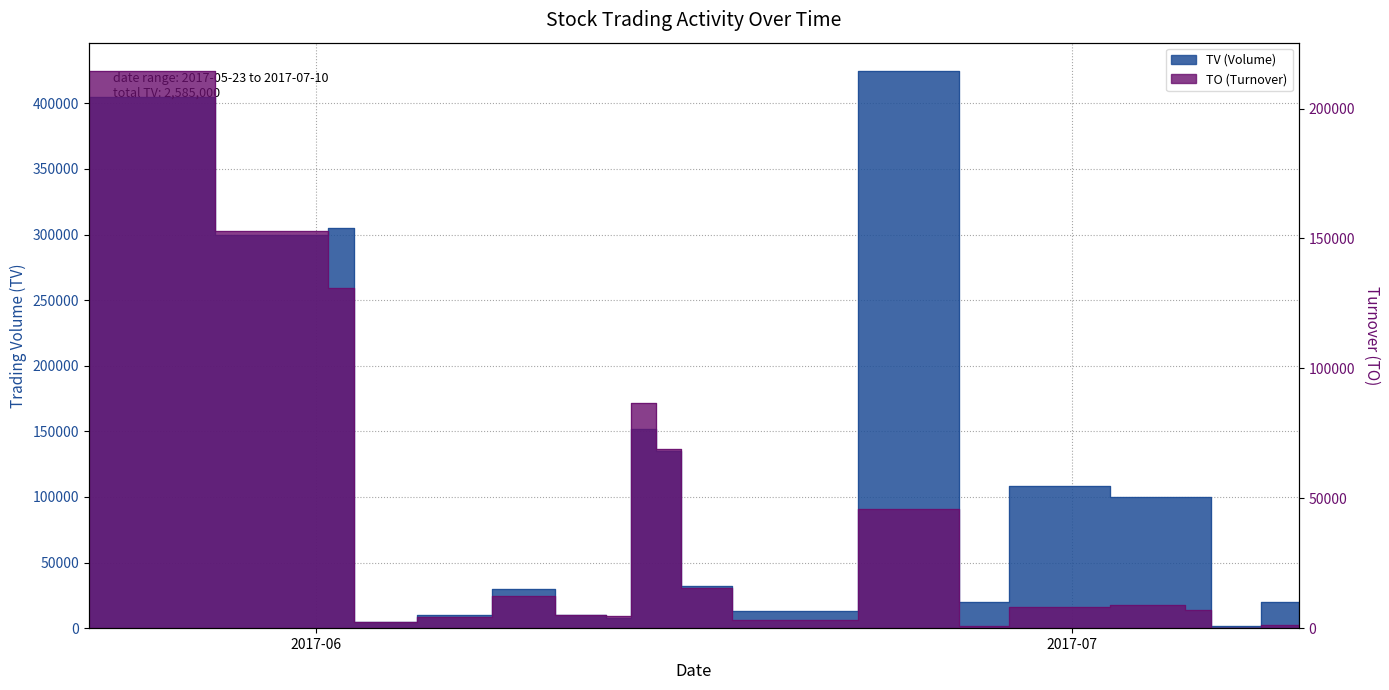

In TV (Volume), how many points are lower than both neighbors (excluding endpoints)?

6